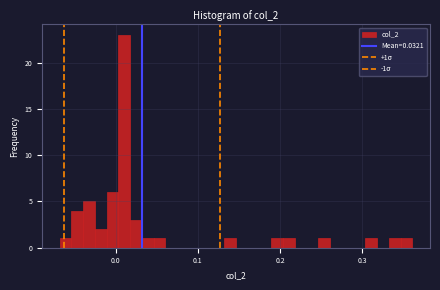

Around what value on the x-axis is the tallest bar? Give the approximate position of its centre, as read against the axis.

0.01